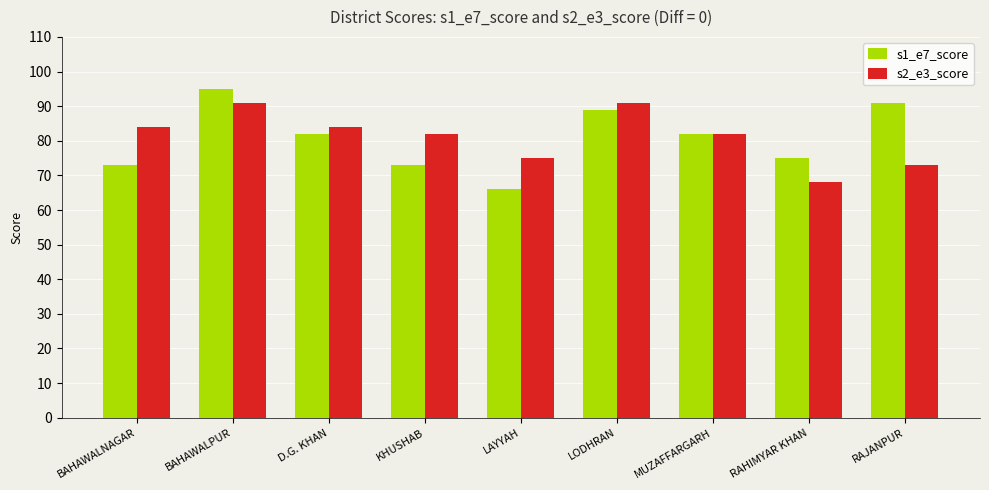

What is the total value across all series at LAYYAH?

141